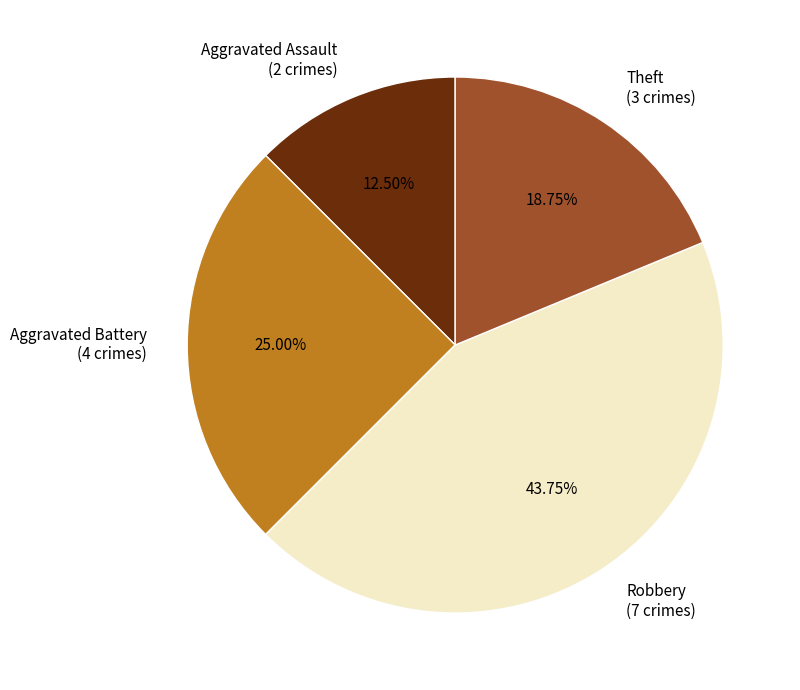

Is Aggravated Battery the majority of the pie?

No